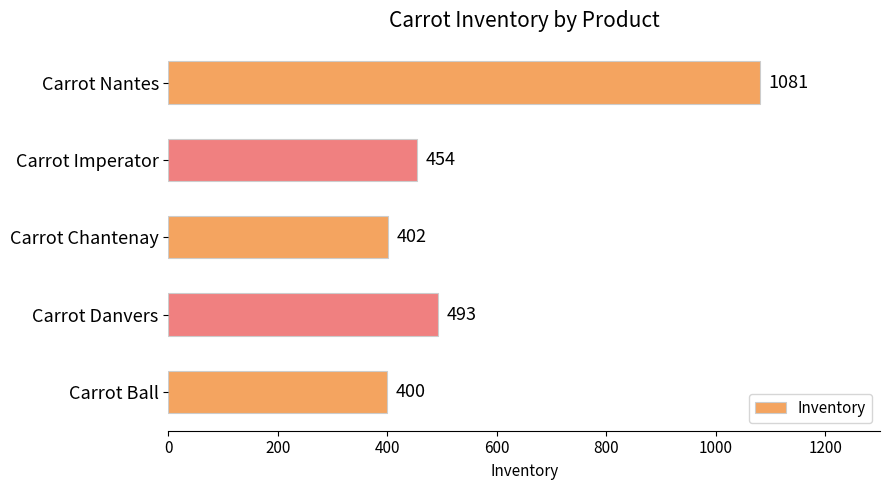

True or false: the data shows 112 at Carrot Imperator.

False